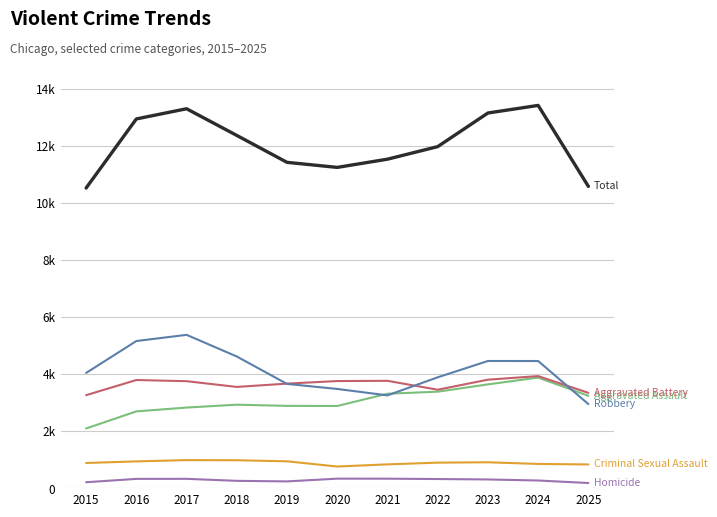

Reading left to right, extract all data points from this chart.

Aggravated Assault: 2015=2101	2016=2700	2017=2834	2018=2935	2019=2893	2020=2889	2021=3319	2022=3390	2023=3646	2024=3884	2025=3246
Aggravated Battery: 2015=3268	2016=3799	2017=3758	2018=3557	2019=3673	2020=3763	2021=3771	2022=3459	2023=3811	2024=3936	2025=3350
Criminal Sexual Assault: 2015=892	2016=948	2017=993	2018=988	2019=951	2020=768	2021=844	2022=904	2023=917	2024=858	2025=841
Homicide: 2015=218	2016=335	2017=337	2018=266	2019=247	2020=343	2021=342	2022=330	2023=315	2024=278	2025=190
Robbery: 2015=4047	2016=5165	2017=5382	2018=4623	2019=3662	2020=3486	2021=3261	2022=3894	2023=4466	2024=4465	2025=2956
Total: 2015=10526	2016=12947	2017=13304	2018=12369	2019=11426	2020=11249	2021=11537	2022=11977	2023=13155	2024=13421	2025=10583